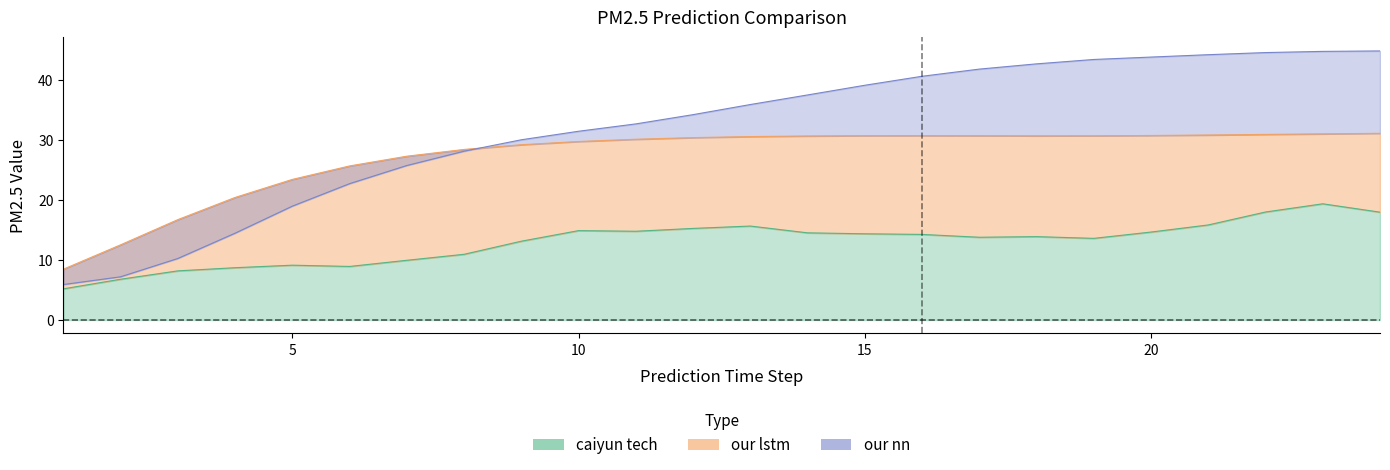

True or false: our nn has a value of 7.2 at 2.

True